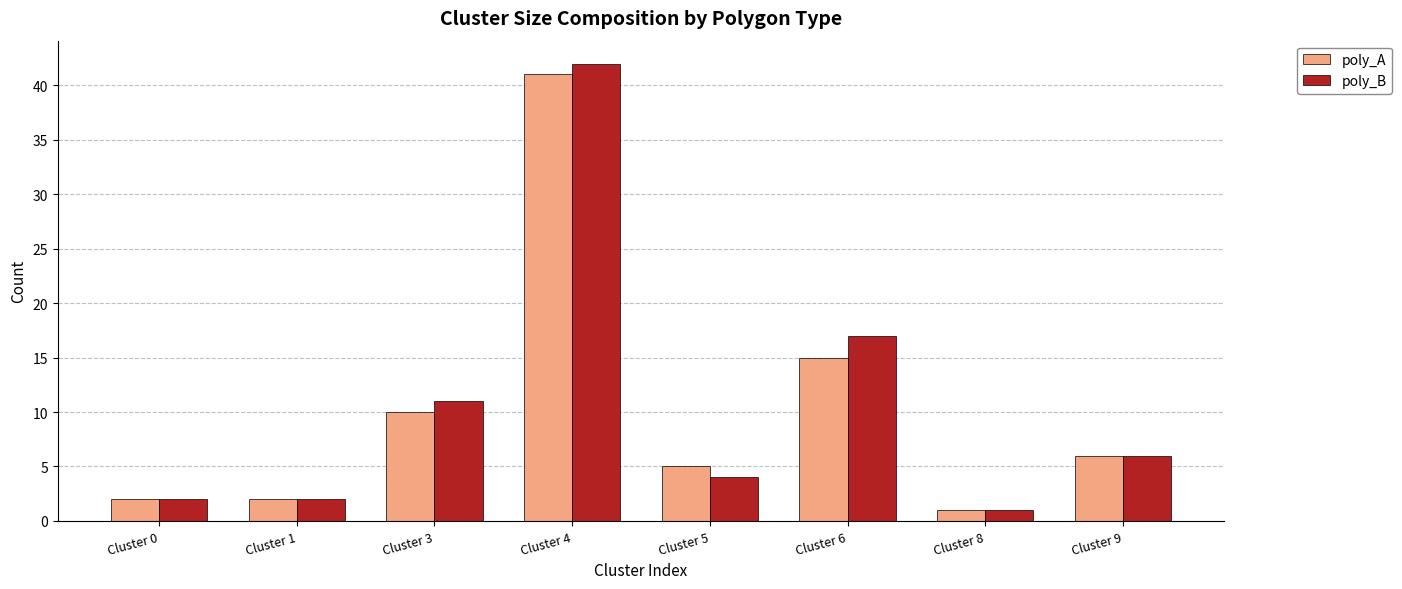

Between Cluster 1 and Cluster 4, which series saw the biggest shift?

poly_B